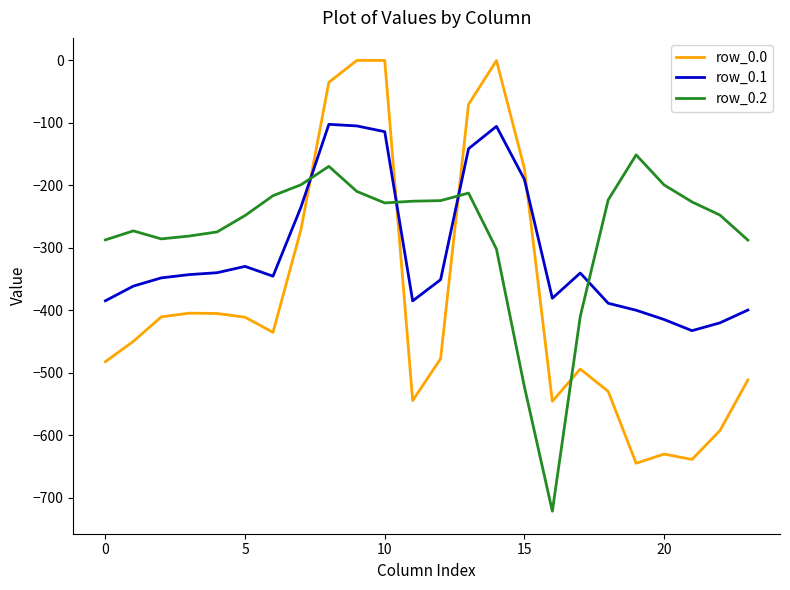

True or false: row_0.0 and row_0.1 cross at least once.

True